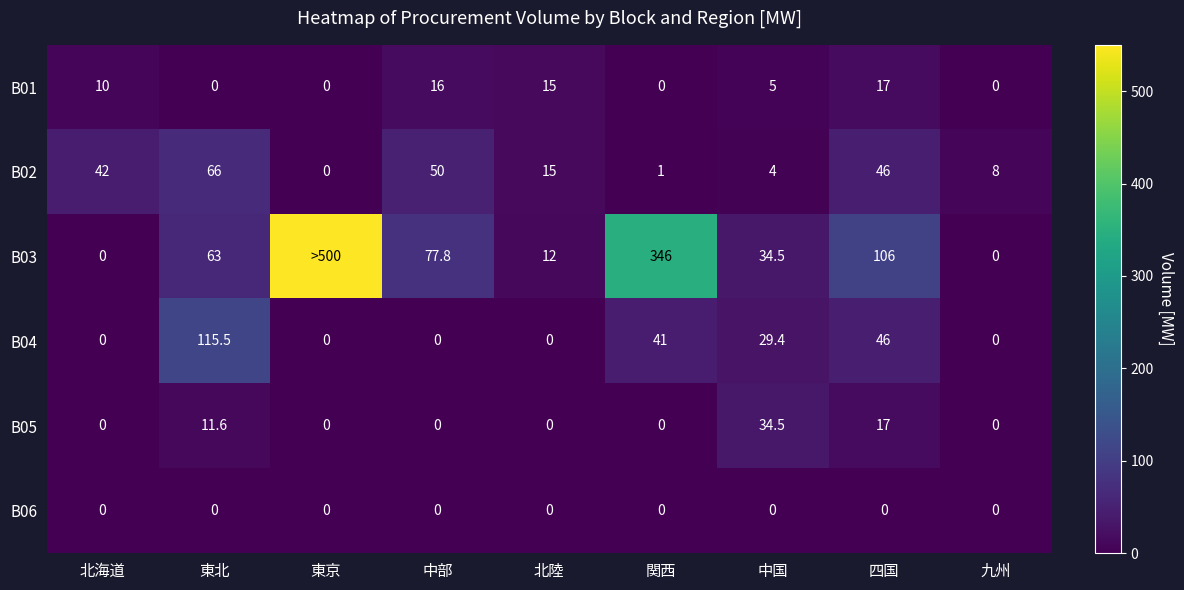

Is it true that B05 equals 0.0 at 東京?

True